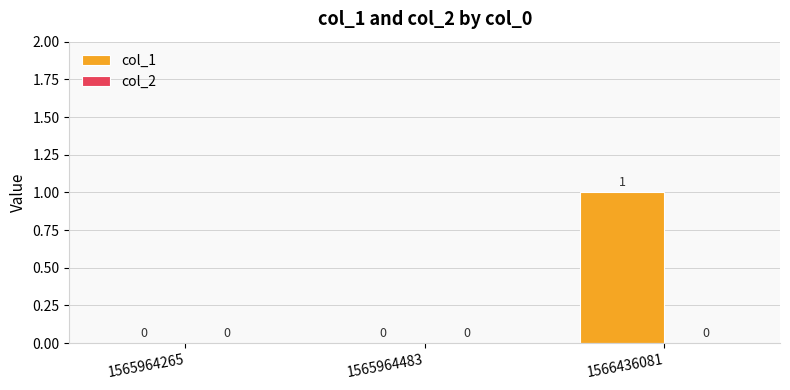

Reading left to right, transcribe all the data shown in this chart.

1565964265=0	1565964483=0	1566436081=1